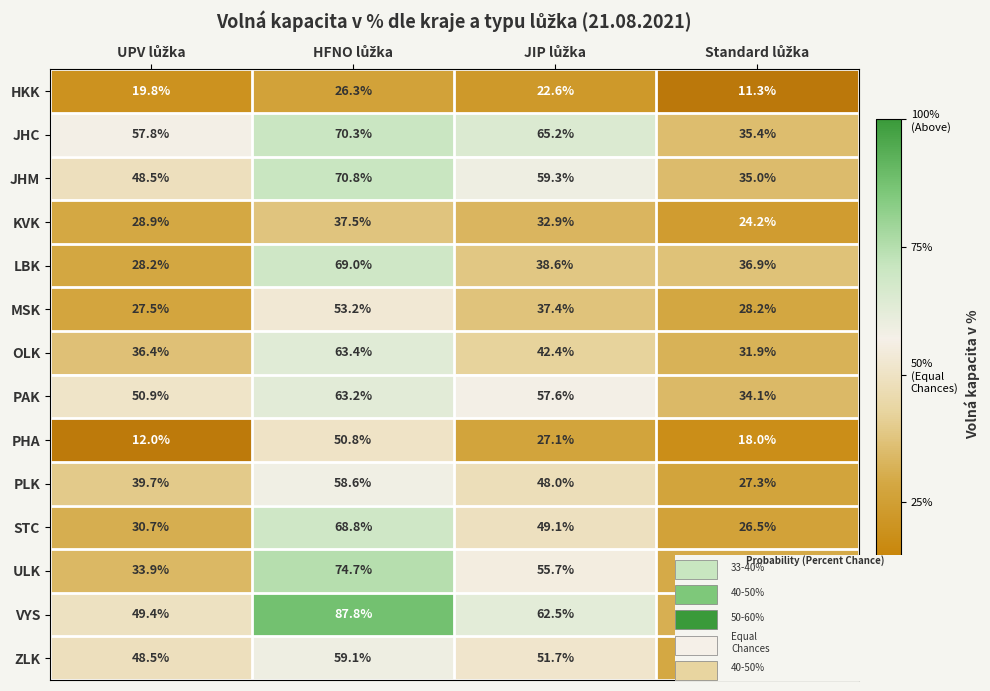

List the series in order of their peak value, lowest first.

HKK, KVK, PHA, MSK, PLK, ZLK, PAK, OLK, STC, LBK, JHC, JHM, ULK, VYS